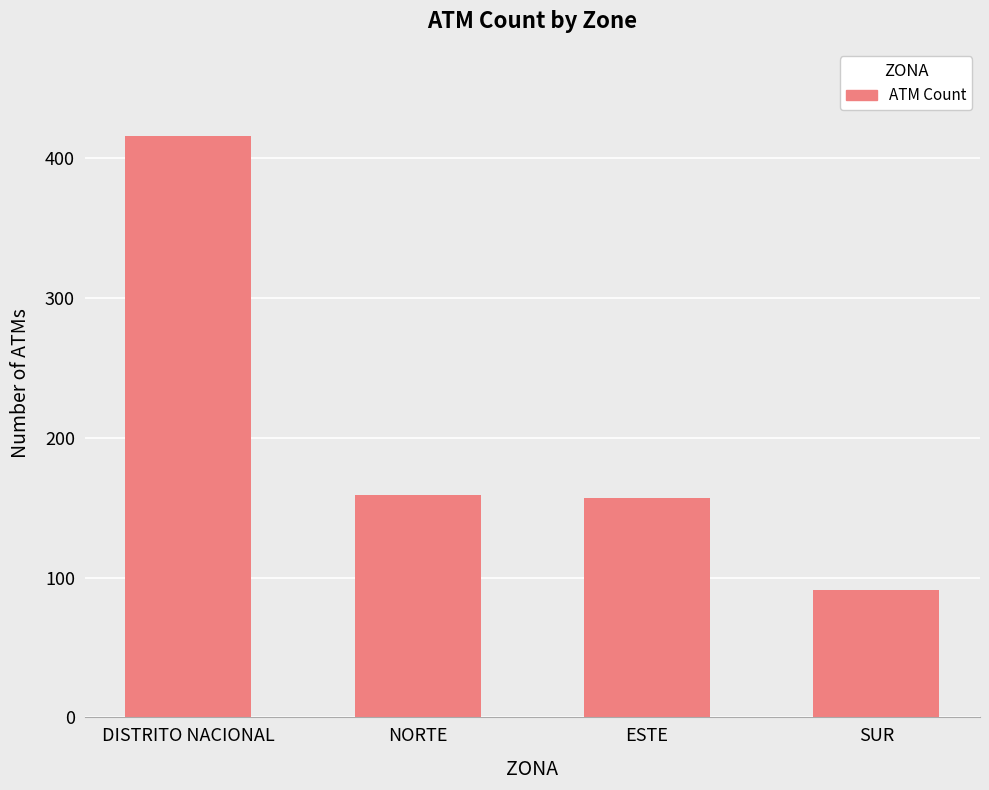

Reading left to right, what are all the values shown in this chart?

416	159	157	91